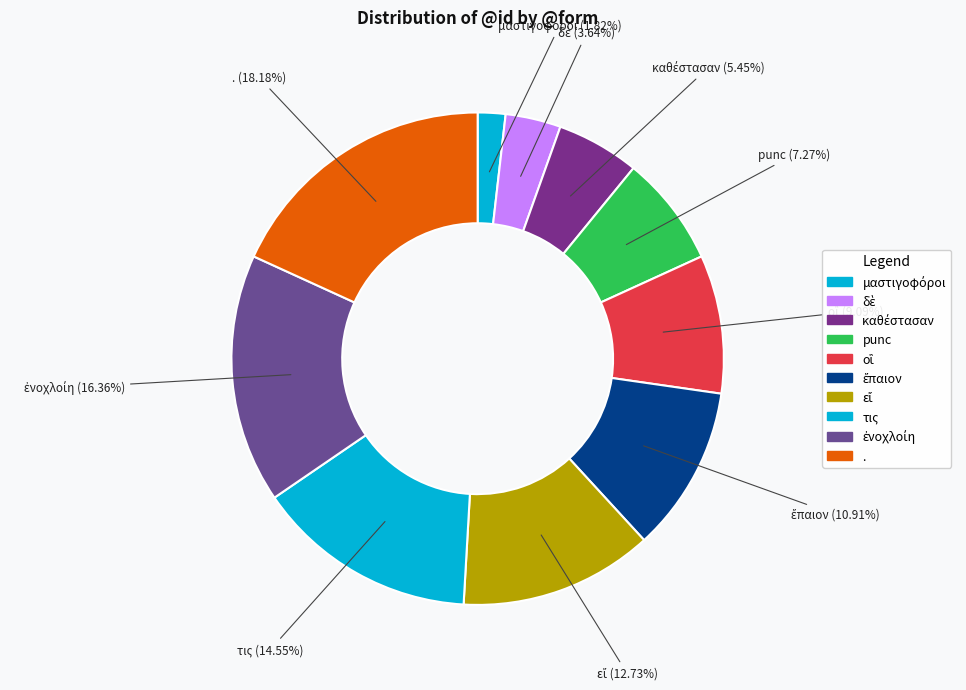

To the nearest percent, what is the combined percentage of ἐνοχλοίη and μαστιγοφόροι?

18%